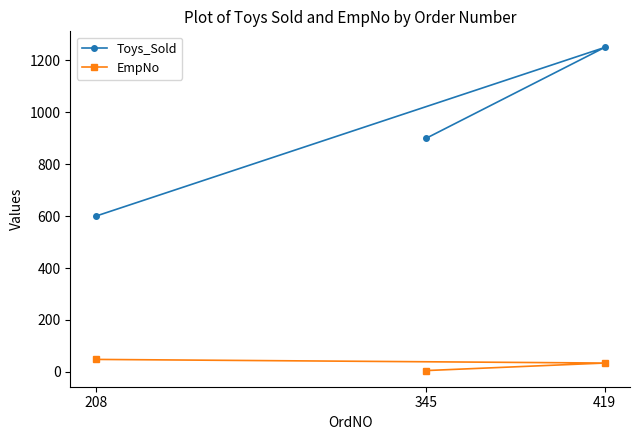

What is the minimum value shown in the chart?

5